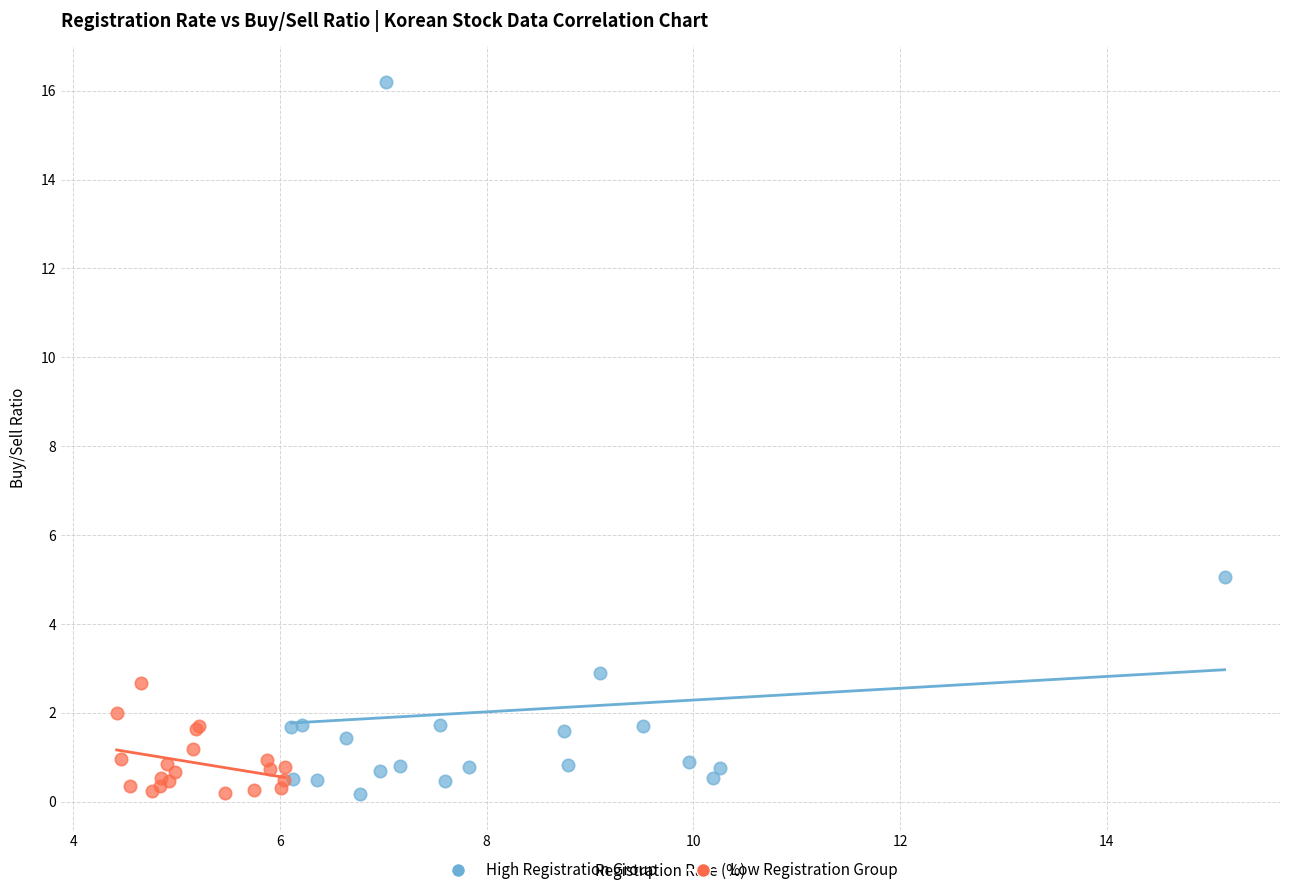

What are all the series names shown in the legend?

High Registration Group, Low Registration Group